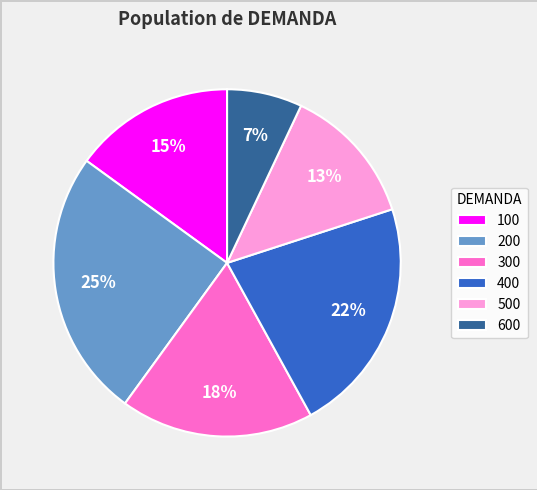

To the nearest percent, what is the combined percentage of 200 and 100?

40%